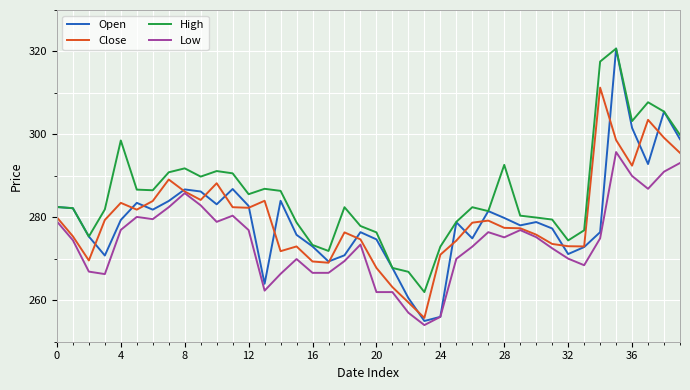

What is the lowest value of the Open series?

255.0